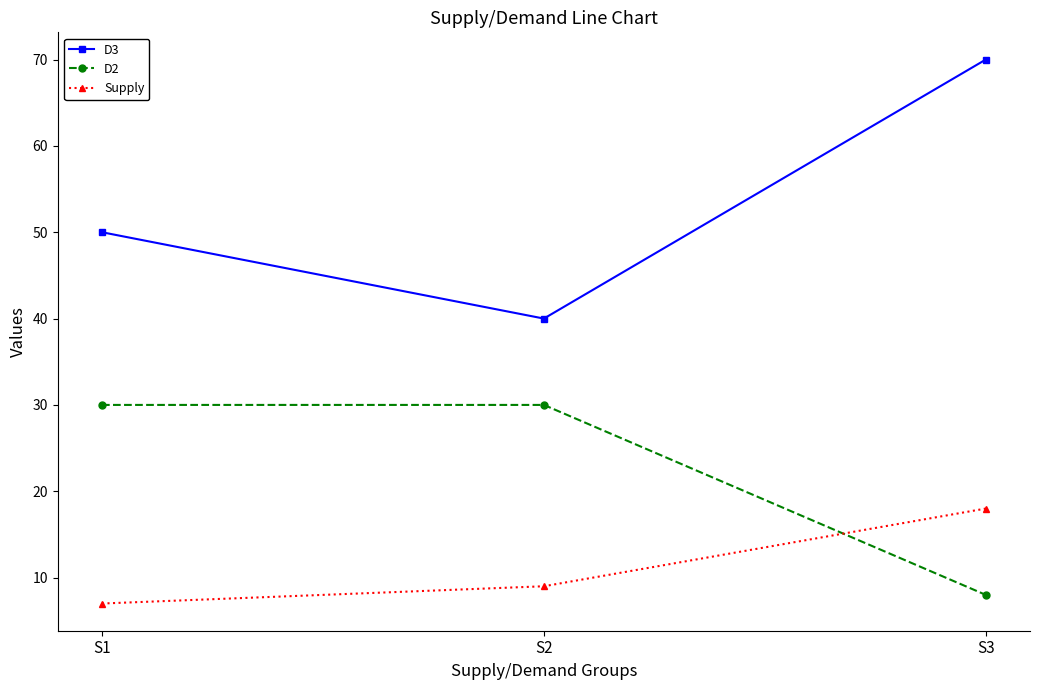

At S3, list the series in order from largest to smallest.

D3, Supply, D2